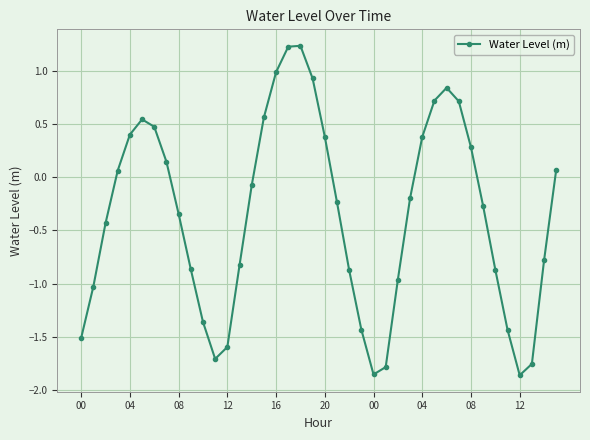

What is the greatest value displayed?

1.2